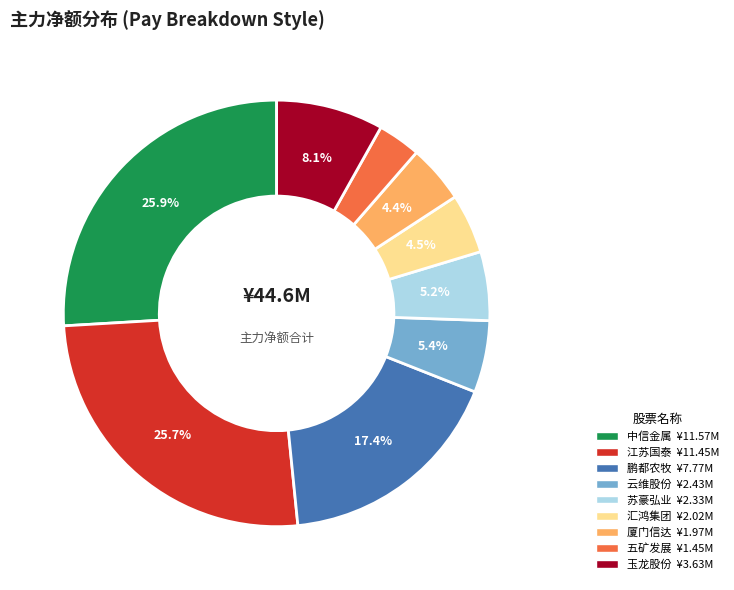

To the nearest percent, what percentage of the pie is 中信金属?

26%